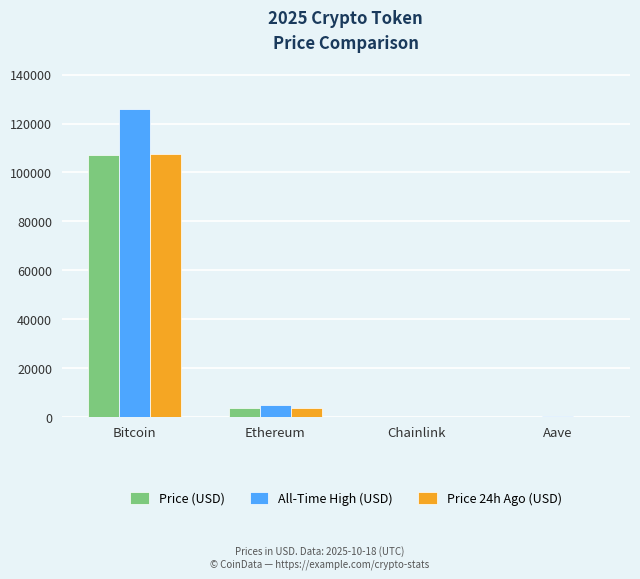

At which label does Price 24h Ago (USD) reach its peak?

Bitcoin